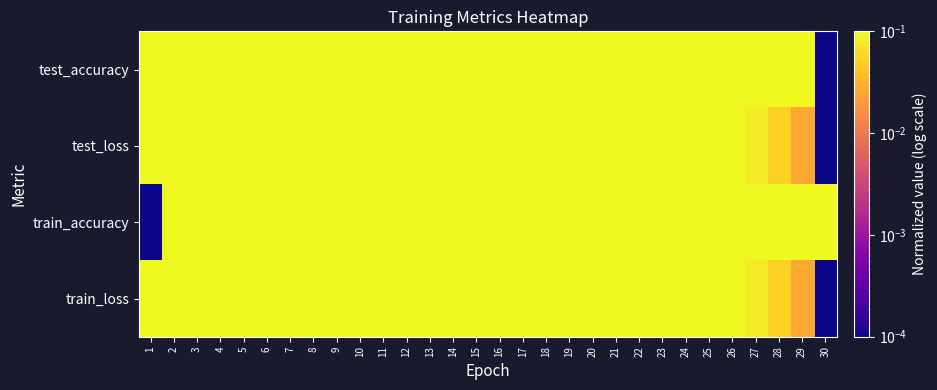

Reading right to left, transcribe all the data shown in this chart.

test_accuracy: 30=0.0	29=0.1	28=0.3	27=0.4	26=0.6	25=0.2	24=0.6	23=0.6	22=0.7	21=0.8	20=0.7	19=0.3	18=0.2	17=0.3	16=0.4	15=0.6	14=0.7	13=0.5	12=0.7	11=0.7	10=0.5	9=0.8	8=0.9	7=0.4	6=0.6	5=0.7	4=0.4	3=1.0	2=0.8	1=0.4
test_loss: 30=0.0	29=0.0	28=0.1	27=0.1	26=0.1	25=0.1	24=0.2	23=0.2	22=0.2	21=0.3	20=0.3	19=0.3	18=0.3	17=0.4	16=0.4	15=0.4	14=0.5	13=0.5	12=0.6	11=0.6	10=0.6	9=0.7	8=0.7	7=0.7	6=0.8	5=0.8	4=0.9	3=0.9	2=1.0	1=1.0
train_accuracy: 30=1.0	29=1.0	28=1.0	27=1.0	26=1.0	25=1.0	24=1.0	23=1.0	22=0.9	21=1.0	20=1.0	19=1.0	18=1.0	17=1.0	16=1.0	15=0.9	14=0.9	13=0.9	12=0.9	11=0.9	10=0.9	9=0.8	8=0.8	7=0.8	6=0.7	5=0.6	4=0.6	3=0.4	2=0.3	1=0.0
train_loss: 30=0.0	29=0.0	28=0.1	27=0.1	26=0.1	25=0.1	24=0.2	23=0.2	22=0.2	21=0.3	20=0.3	19=0.3	18=0.3	17=0.4	16=0.4	15=0.4	14=0.5	13=0.5	12=0.6	11=0.6	10=0.6	9=0.7	8=0.7	7=0.7	6=0.8	5=0.8	4=0.9	3=0.9	2=1.0	1=1.0